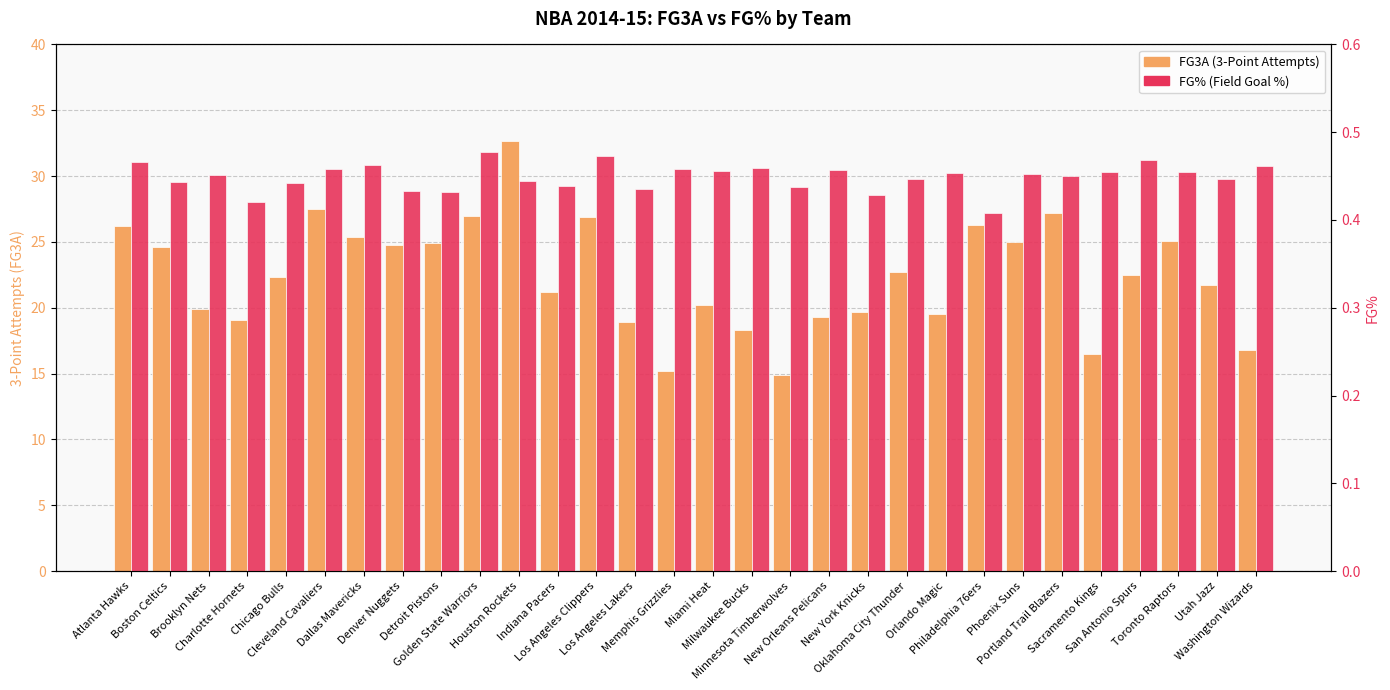

What is the label of the 4th bar from the left?

Charlotte Hornets